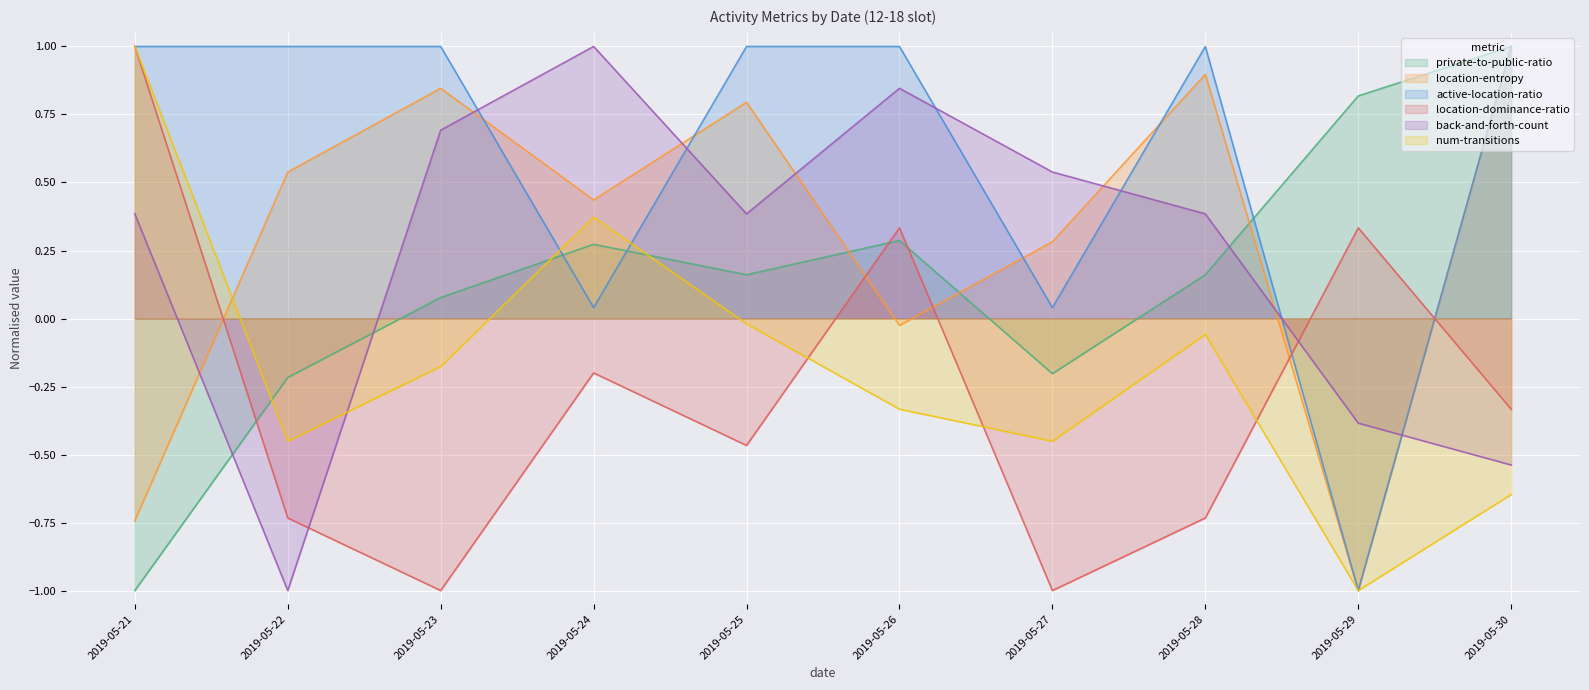

Which series changed the most between 2019-05-27 and 2019-05-30?

private-to-public-ratio